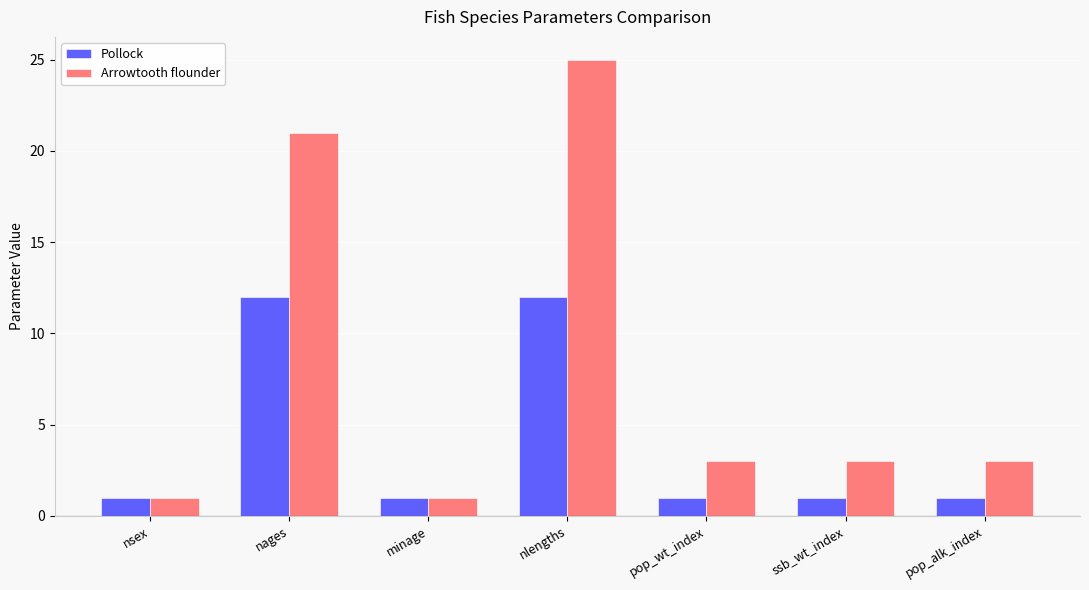

How many distinct data groups are displayed?

2